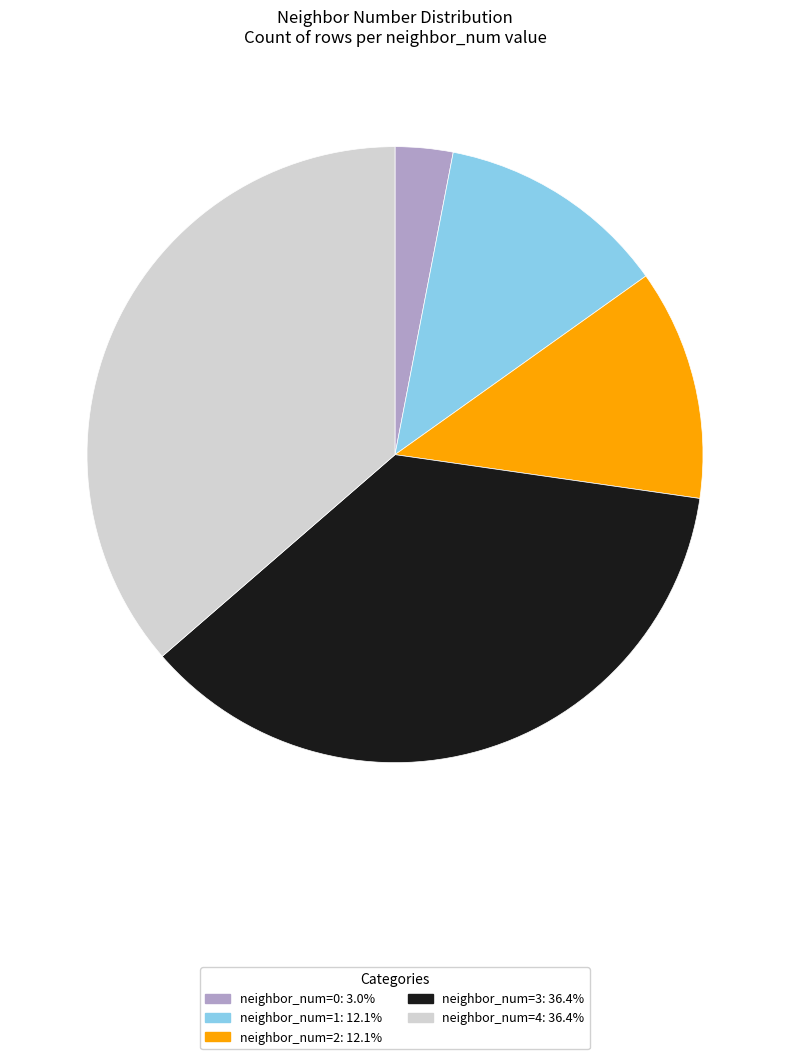

Does any single category account for the majority?

No